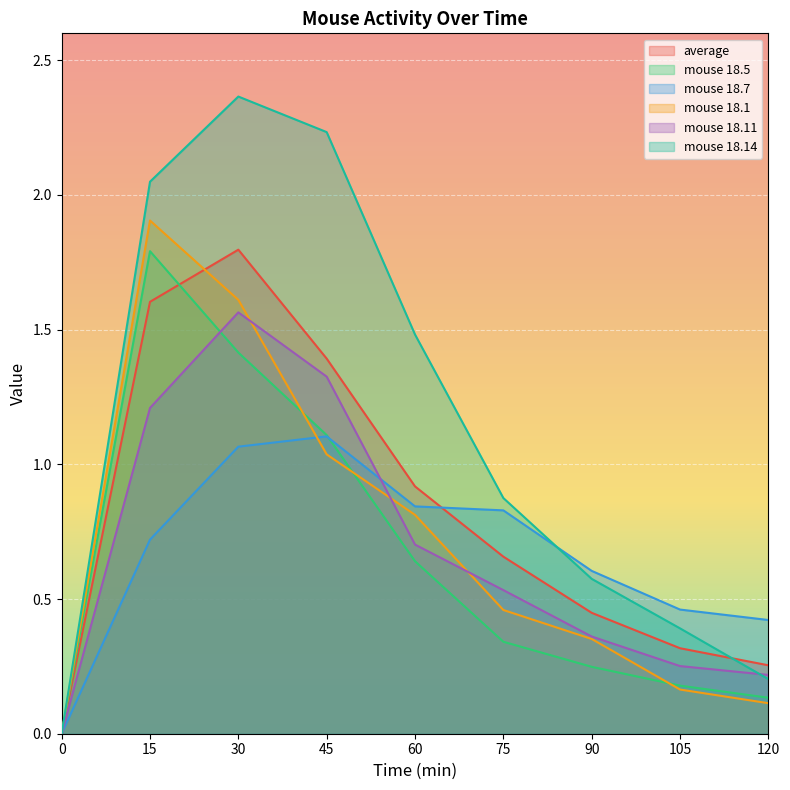

In average, how many points are higher than both neighbors (excluding endpoints)?

1